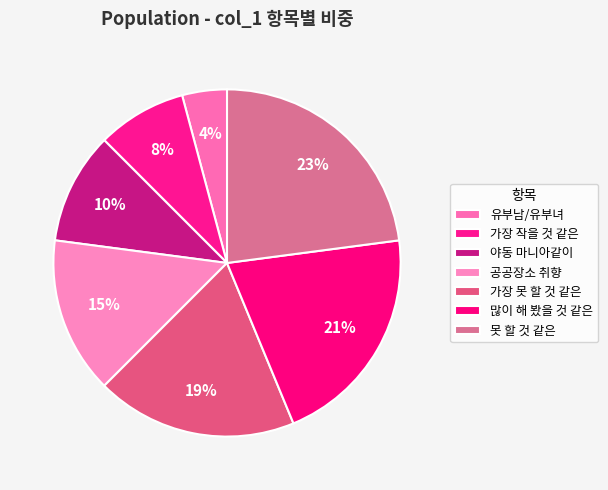

How many slices are in this pie chart?

7